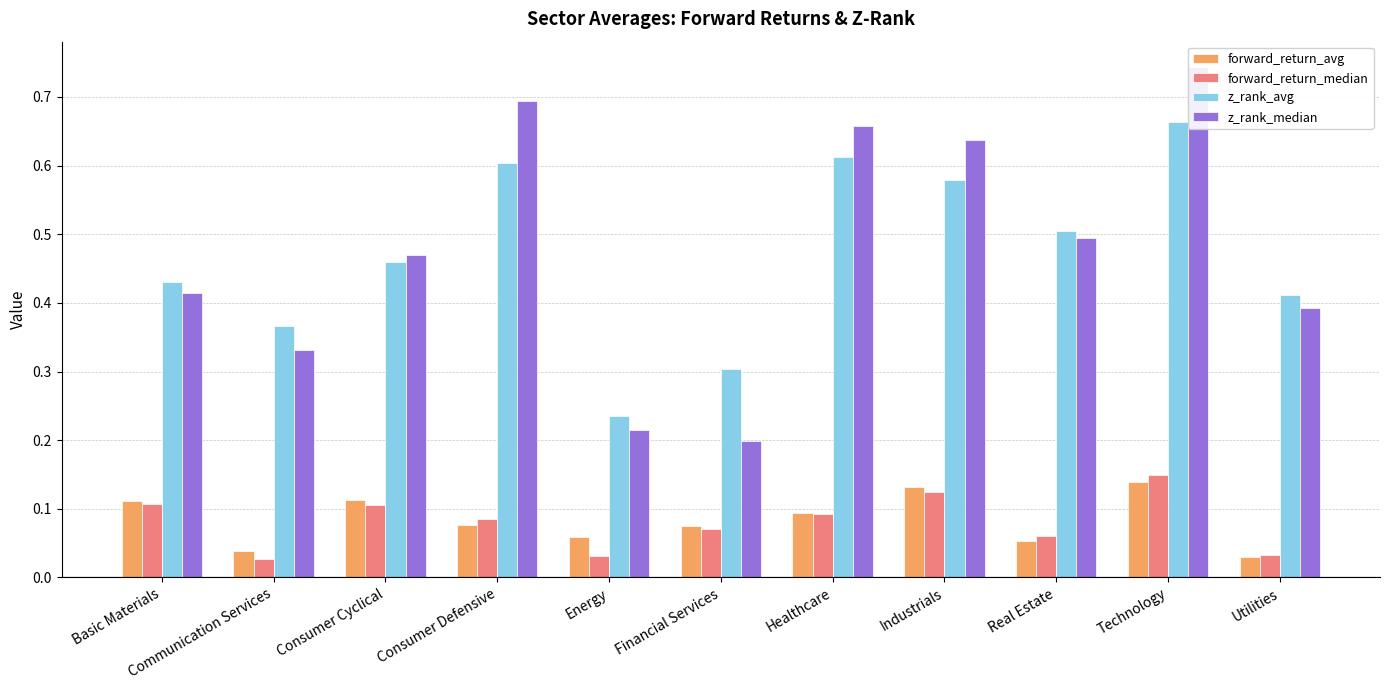

Which series has the largest total across all categories?

z_rank_median